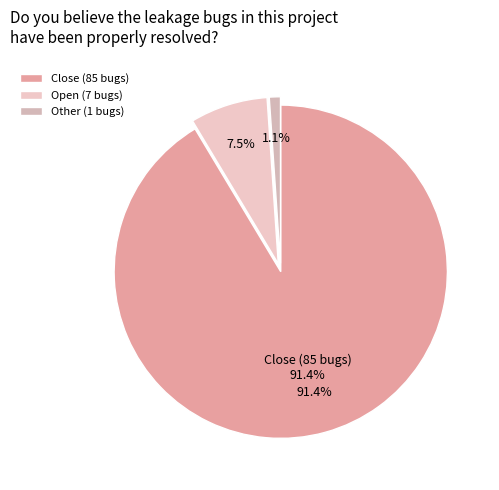

How many segments does this pie chart have?

3